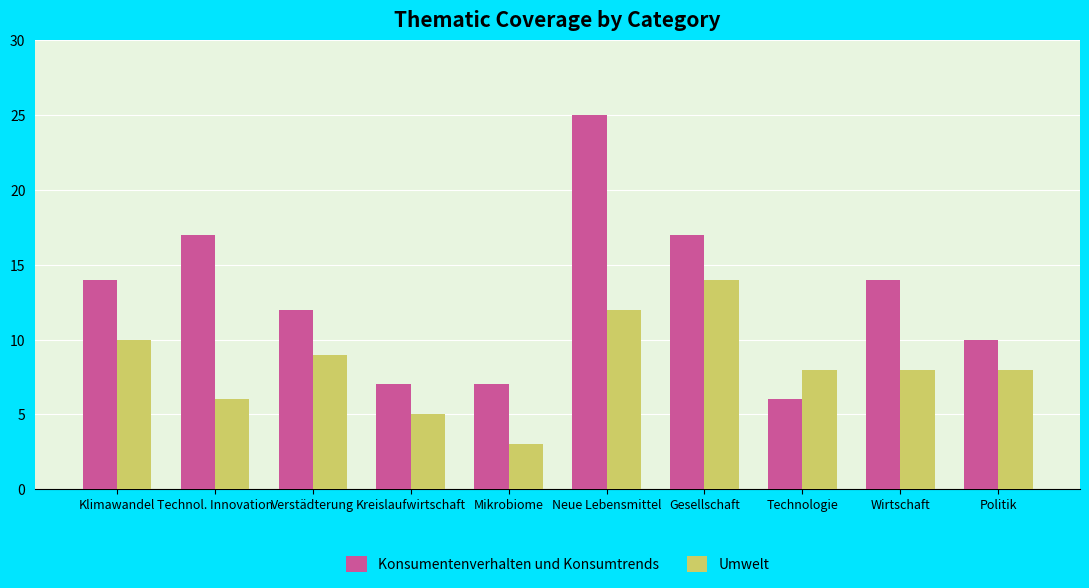

Does the chart contain any negative values?

No